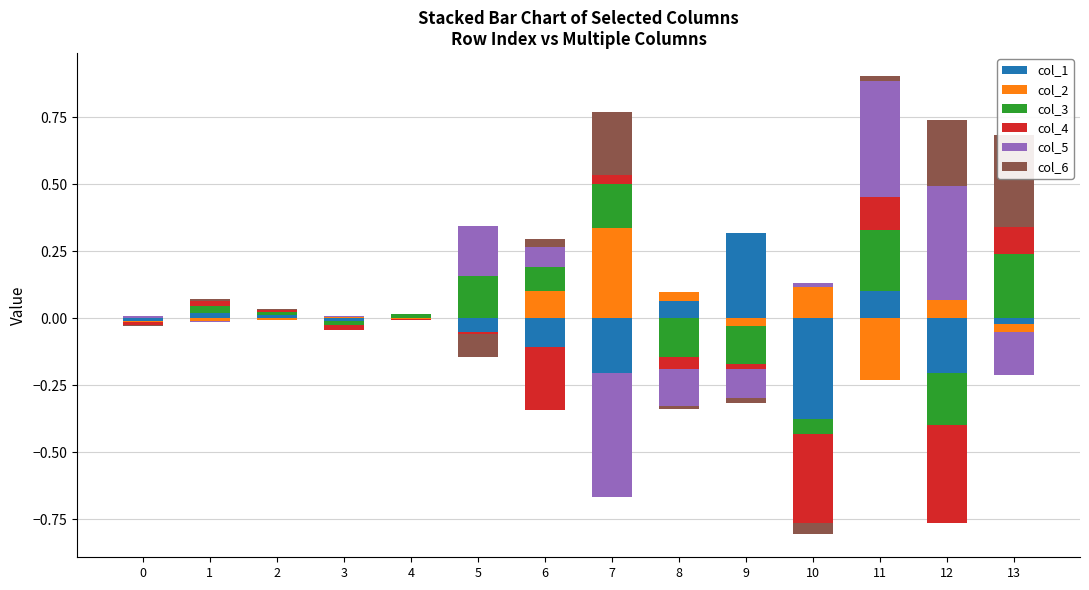

What are all the series names shown in the legend?

col_1, col_2, col_3, col_4, col_5, col_6